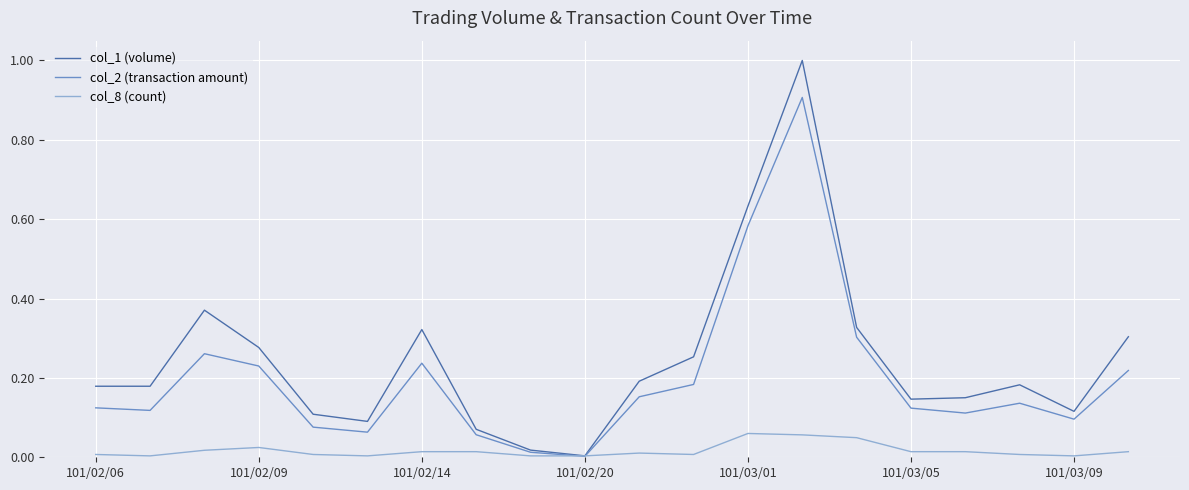

List the series in order of their overall mean, lowest first.

col_8 (count), col_2 (transaction amount), col_1 (volume)